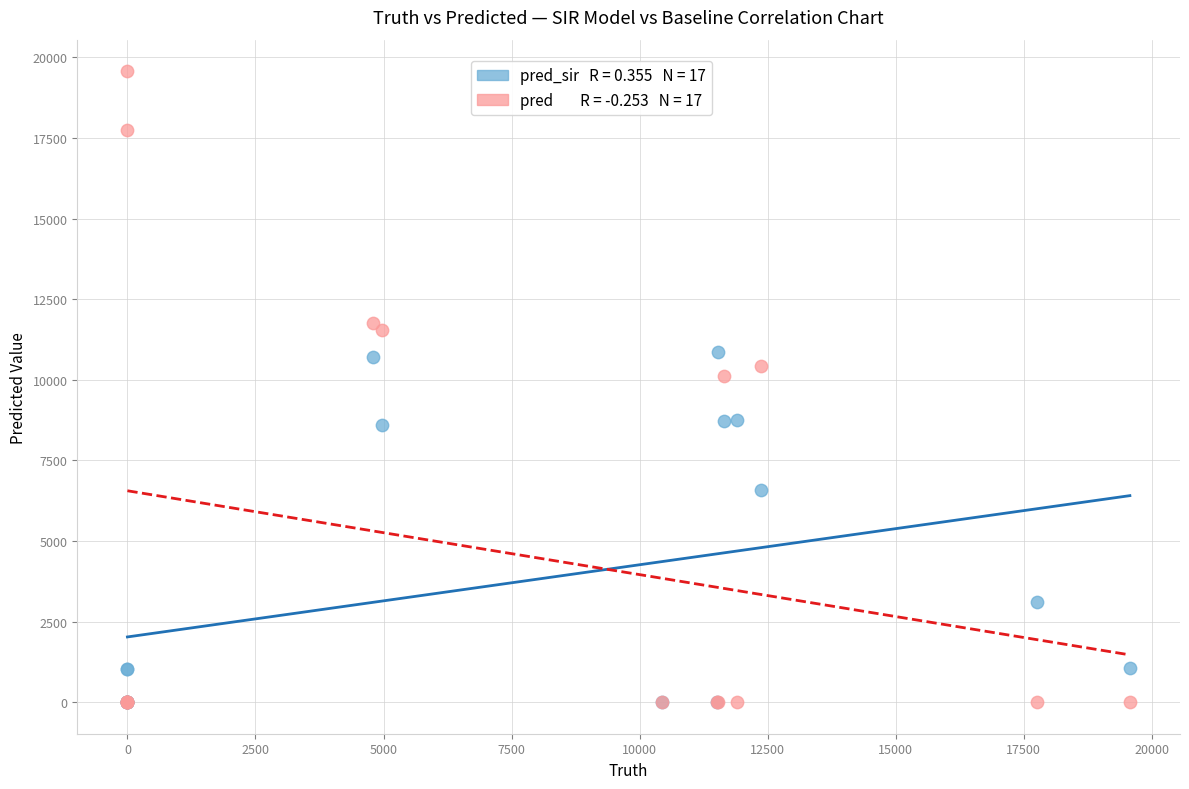

Across all series, what Y value is closest to 9786?

10110